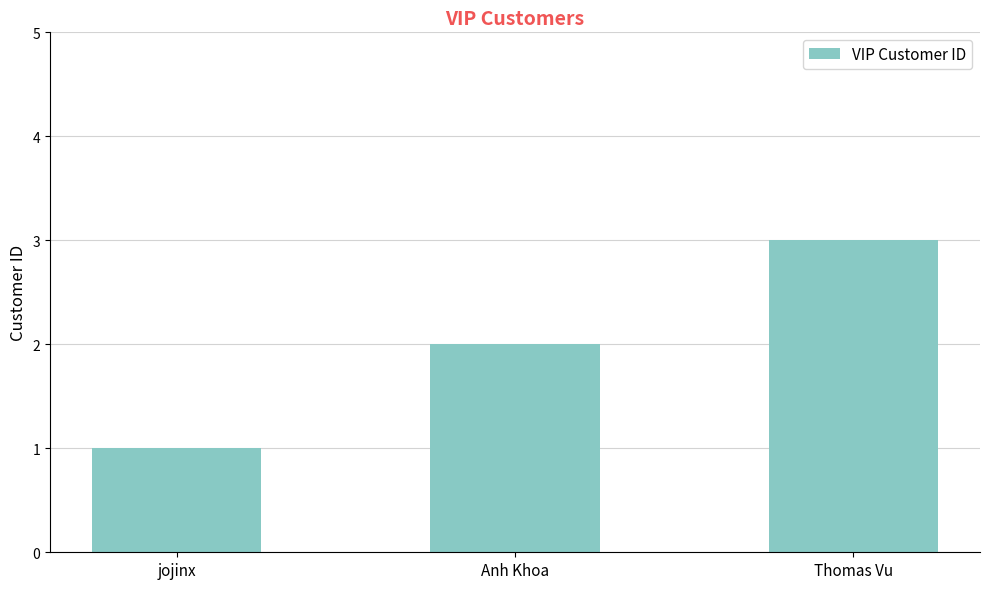

Are the bars horizontal?

No